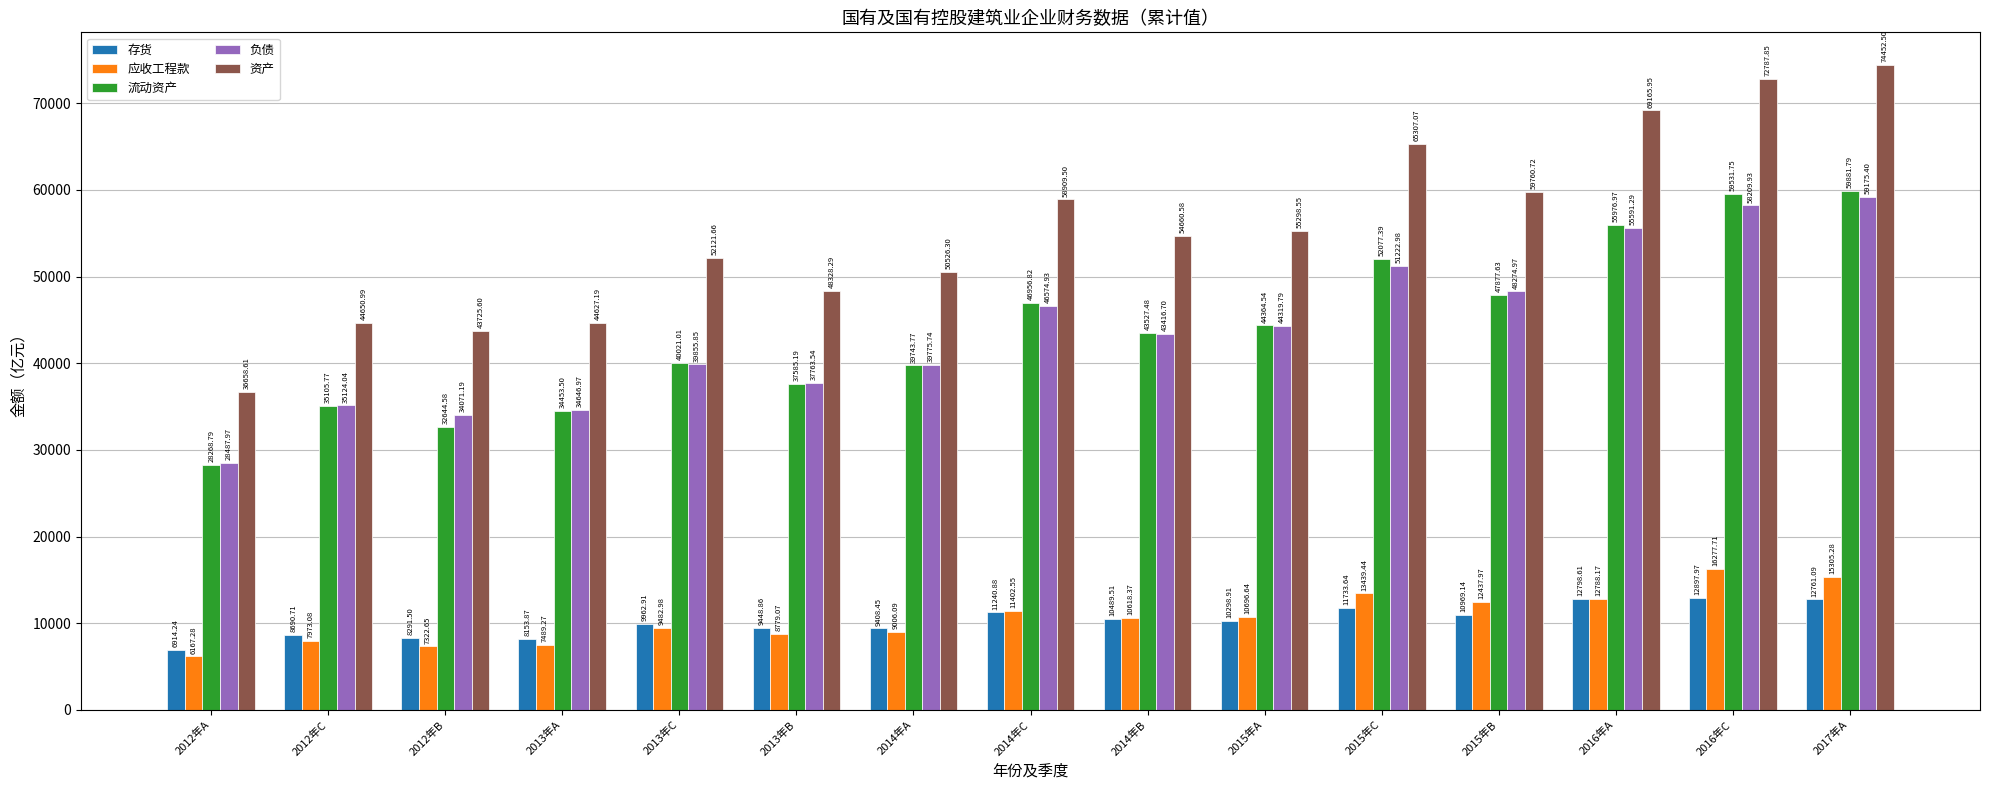

What is the minimum value shown in the chart?

6167.3